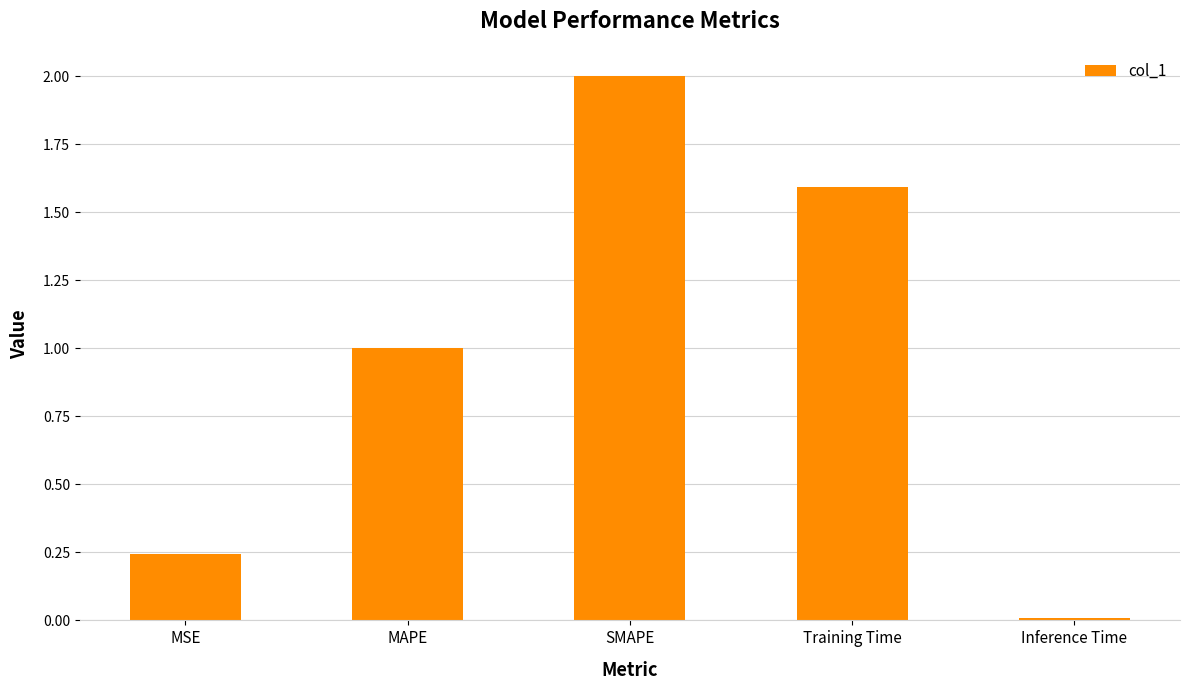

List the labels in order of value, smallest first.

Inference Time, MSE, MAPE, Training Time, SMAPE